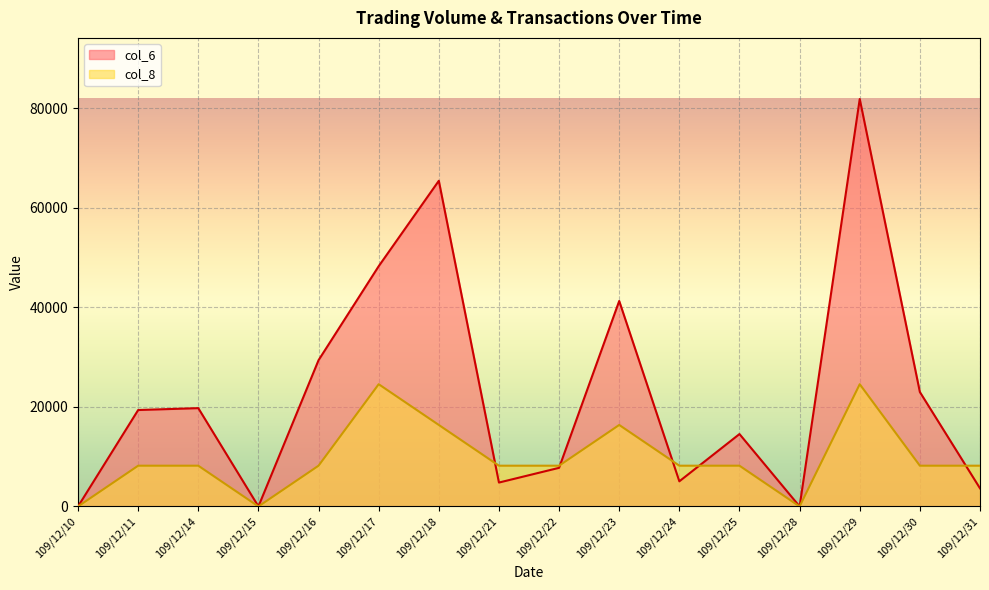

The value of col_6 at 109/12/10 is 0. True or false?

True